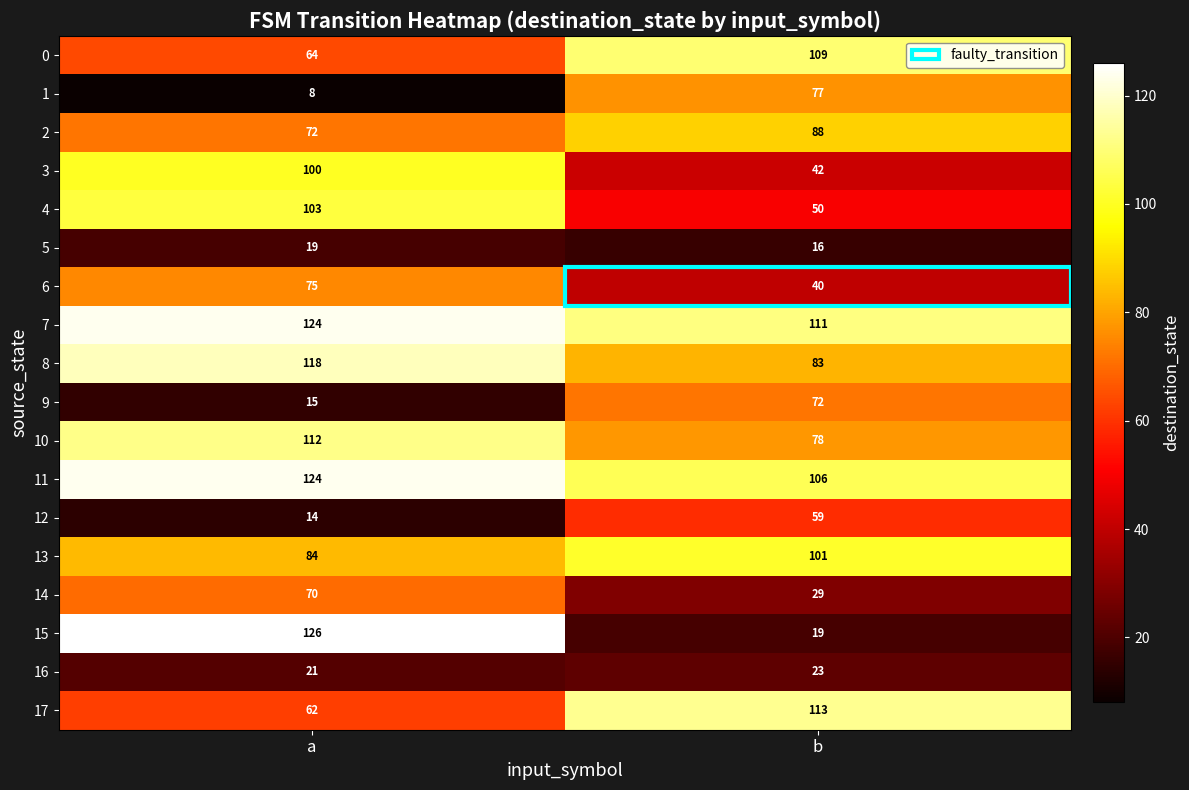

Which series changed the most between a and b?

15